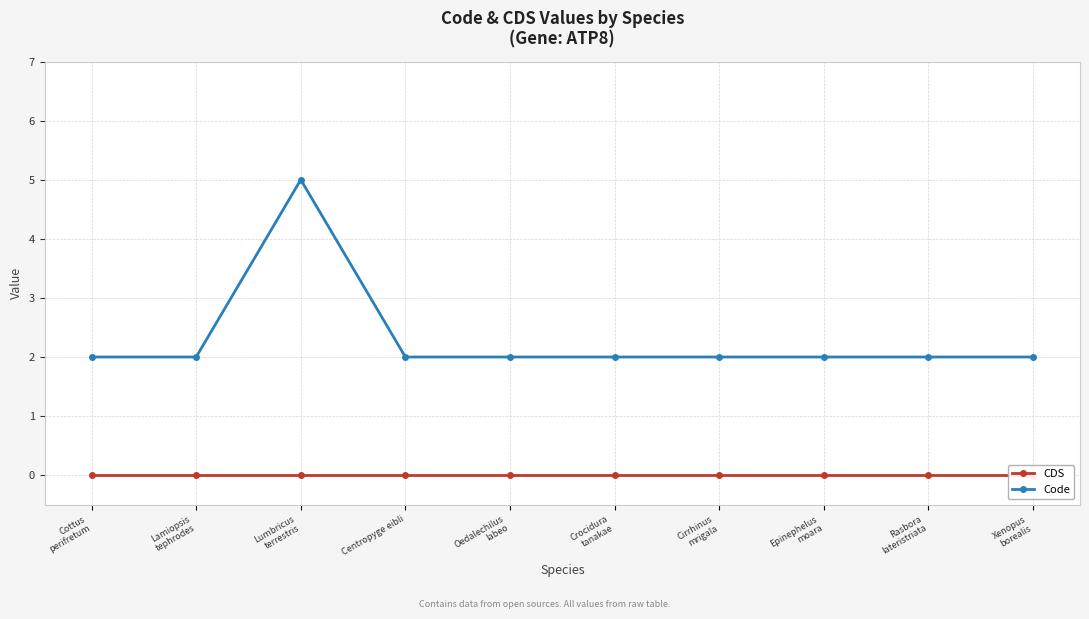

How many lines are shown in the chart?

2